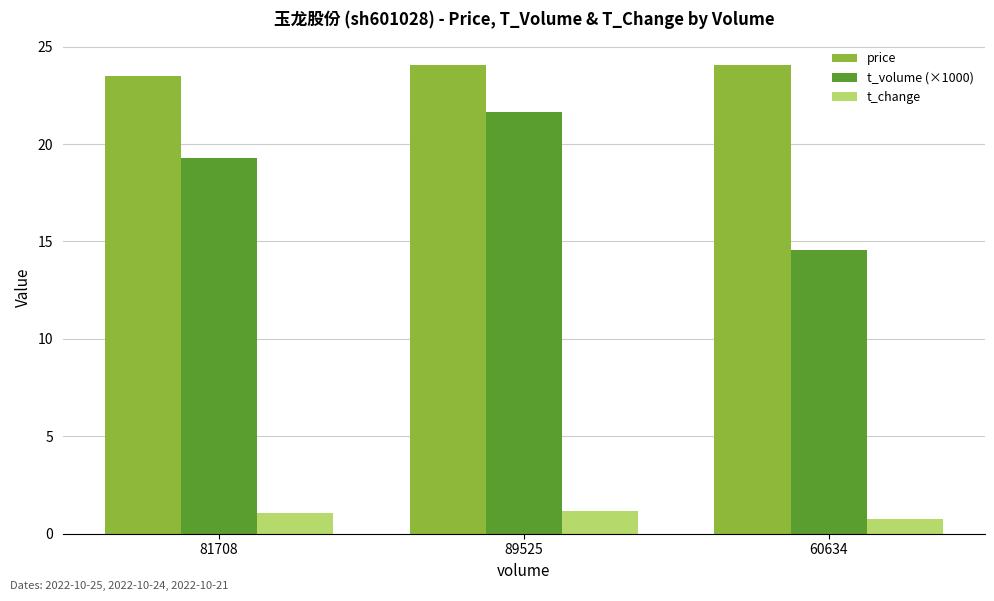

How many groups of bars are there?

3